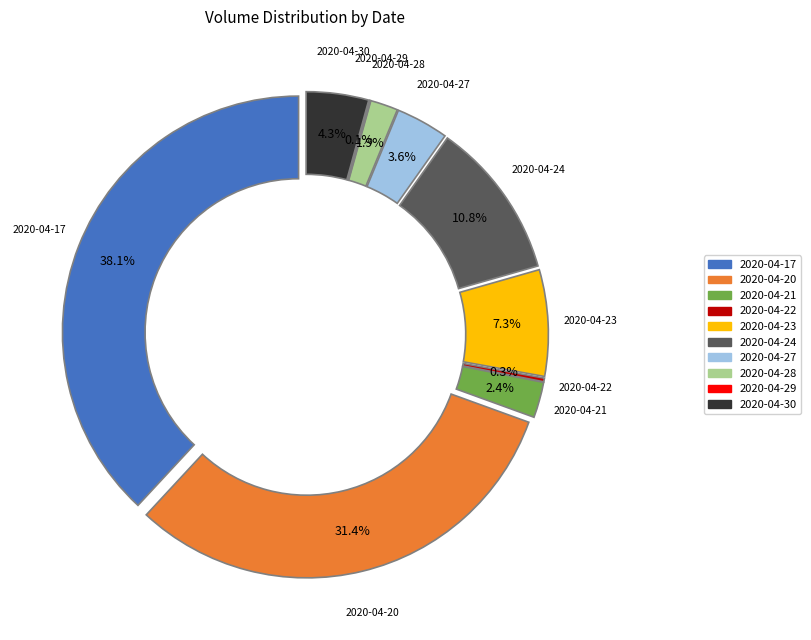

Approximately how many times larger is the value at 2020-04-27 compared to 2020-04-22?

14.3